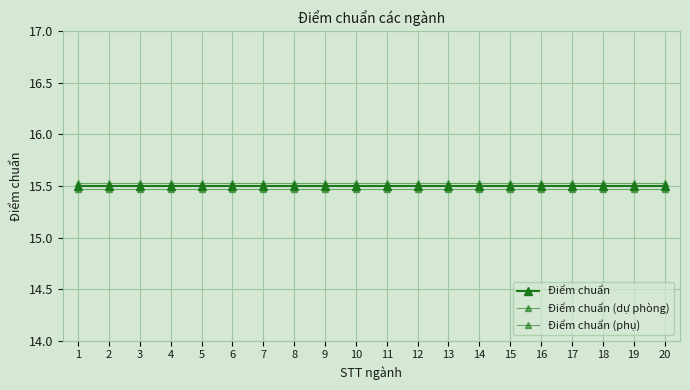

At which label does Điểm chuẩn reach its peak?

1